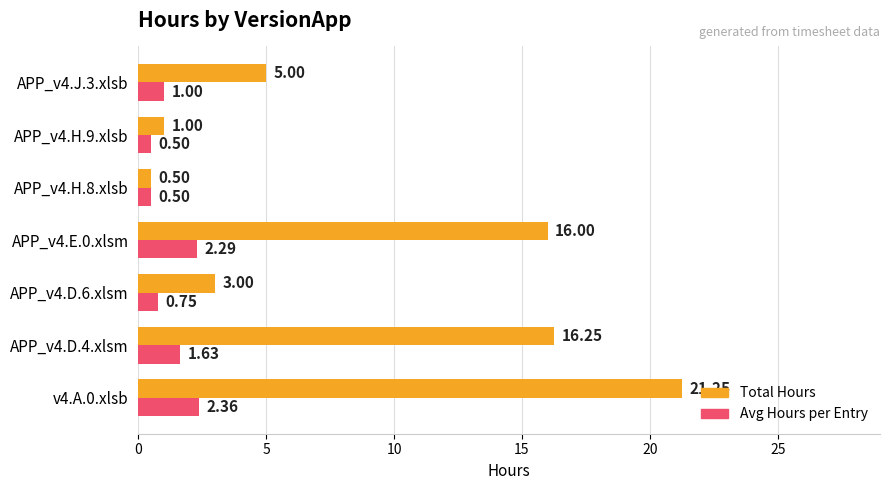

What is the sum of the Avg Hours per Entry values at APP_v4.E.0.xlsm and APP_v4.J.3.xlsb?

3.3